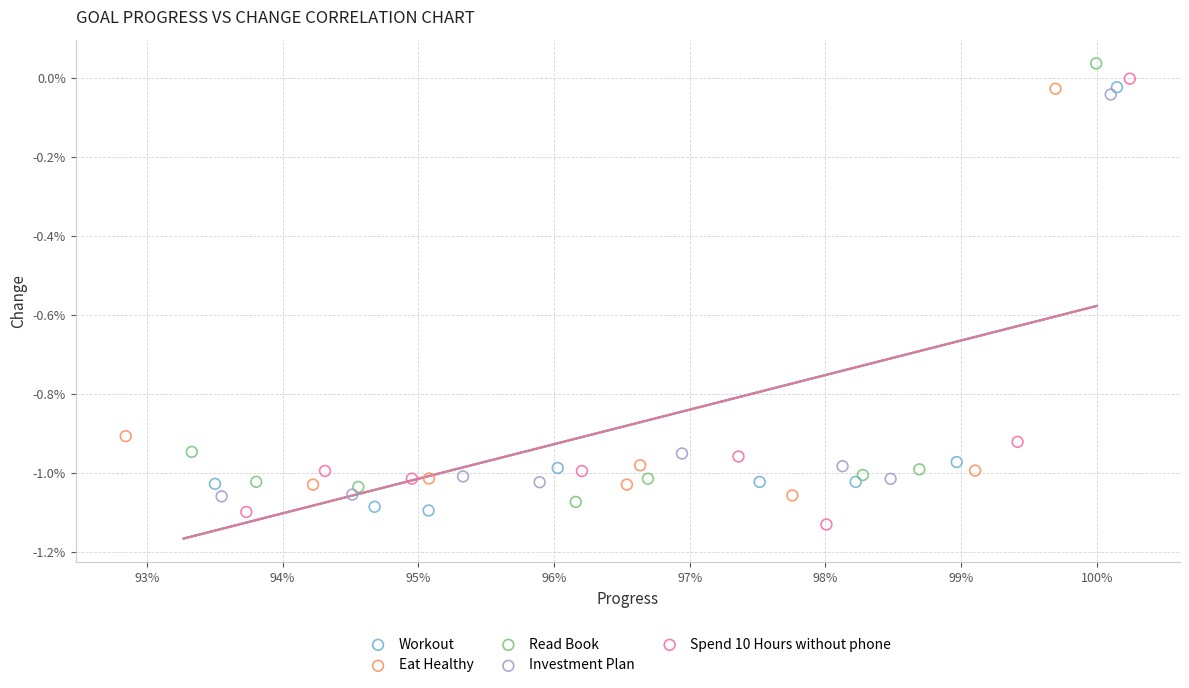

Which series contains the highest Y value?

Read Book